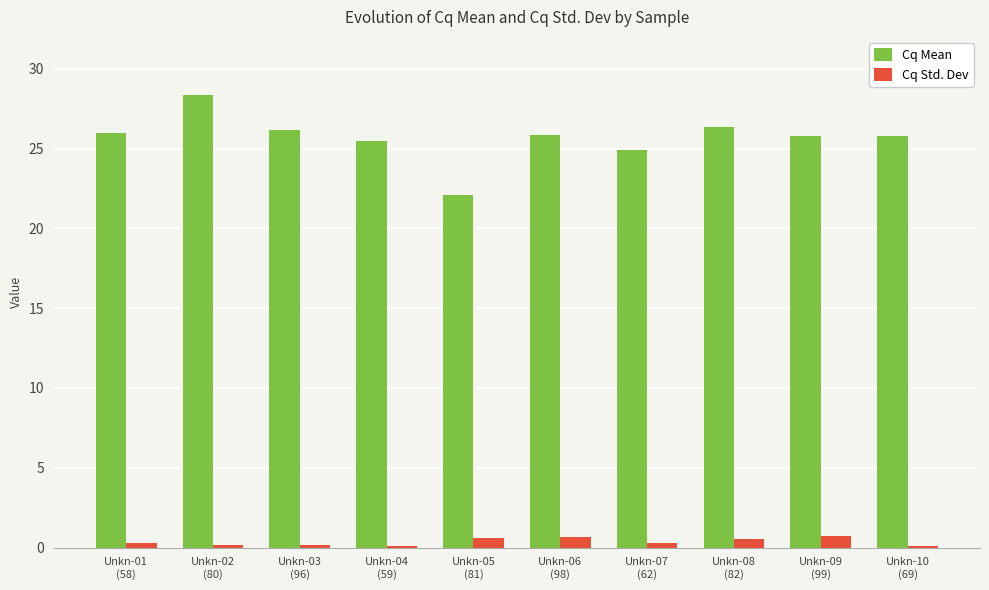

At which label does Cq Mean reach its minimum?

Unkn-05
(81)